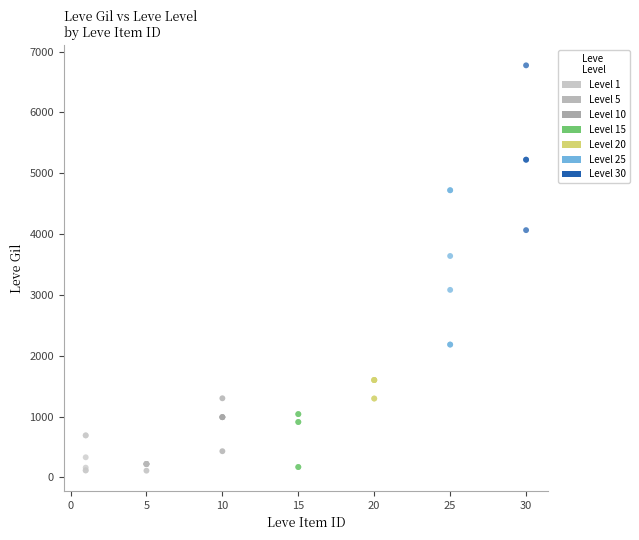

Which series reaches the maximum Y coordinate?

Level 30